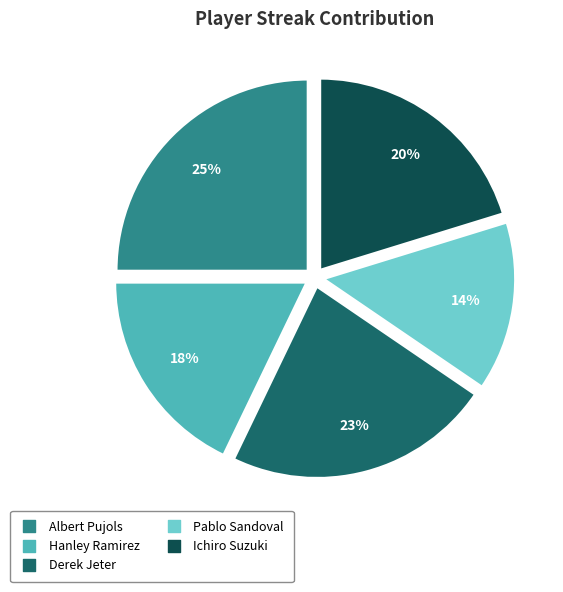

Count the number of slices in the pie.

5